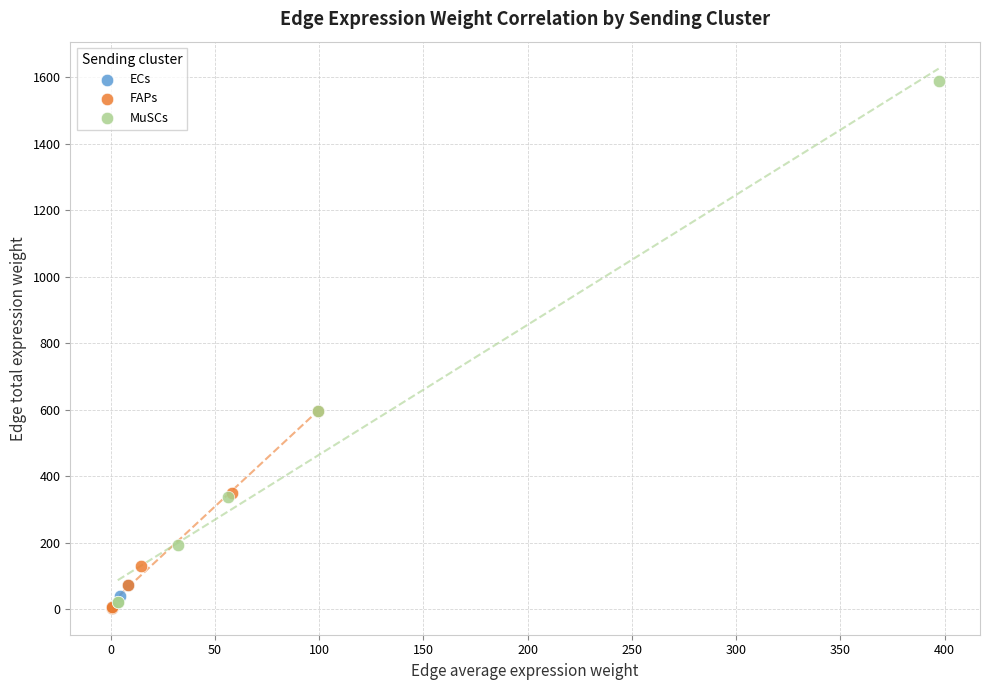

Which series has the widest spread of Y values?

MuSCs